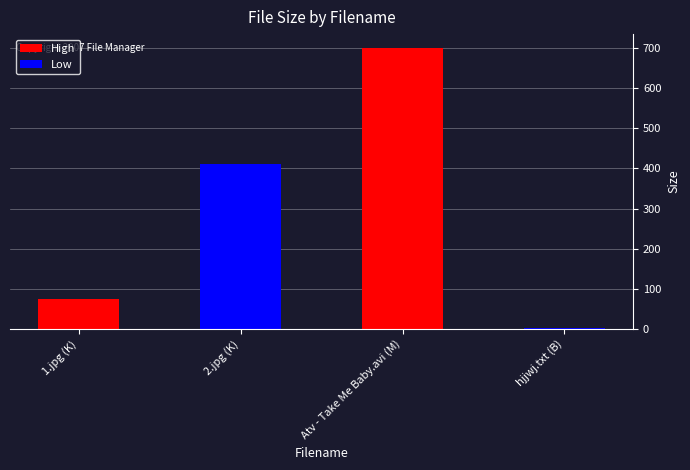

What is the change in value from 2.jpg (K) to Atv - Take Me Baby.avi (M)?

+289.3